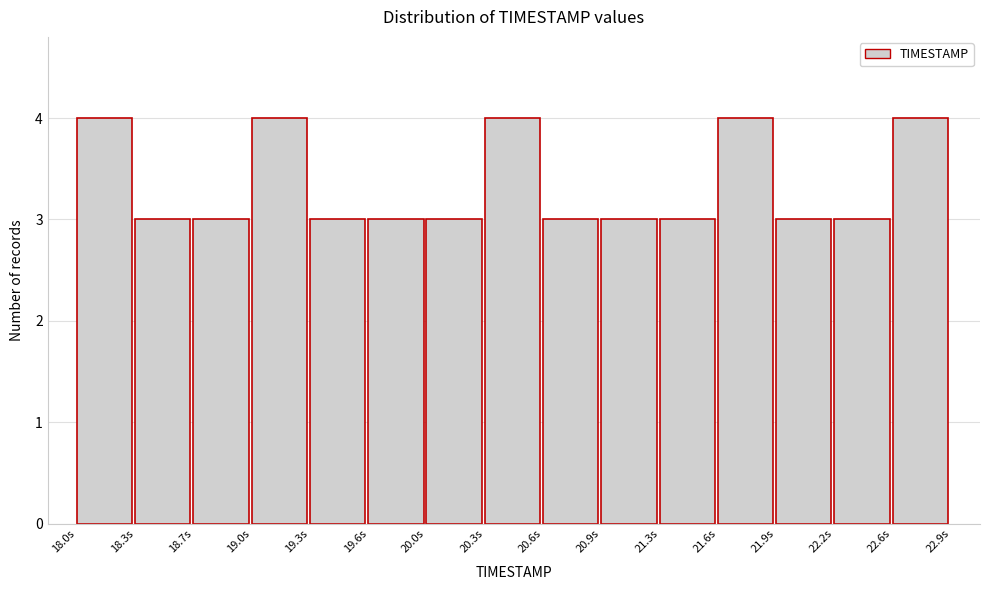

Reading left to right, transcribe this chart: for each bar, give the range it covers on the x-axis and its height. Neither the bar edges nor the heights are printed on the chart, so give them approximately, as read against the axes.

18.00 to 18.35: 4
18.35 to 18.65: 3
18.65 to 19.00: 3
19.00 to 19.30: 4
19.30 to 19.65: 3
19.65 to 19.95: 3
19.95 to 20.30: 3
20.30 to 20.60: 4
20.60 to 20.95: 3
20.95 to 21.25: 3
21.25 to 21.60: 3
21.60 to 21.90: 4
21.90 to 22.25: 3
22.25 to 22.55: 3
22.55 to 22.90: 4